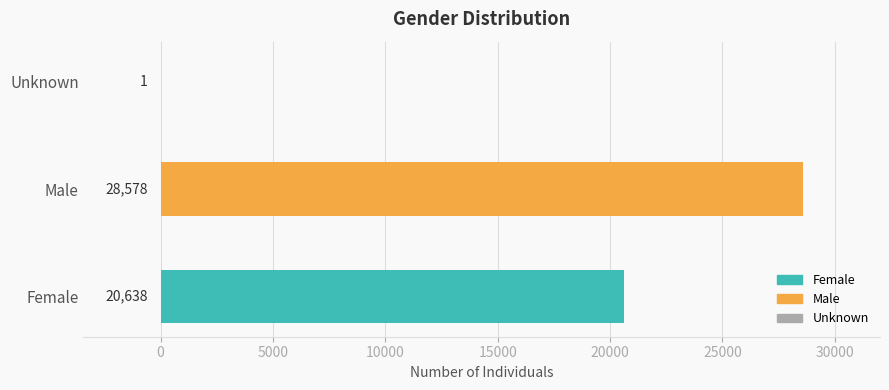

What is the minimum value shown in the chart?

1